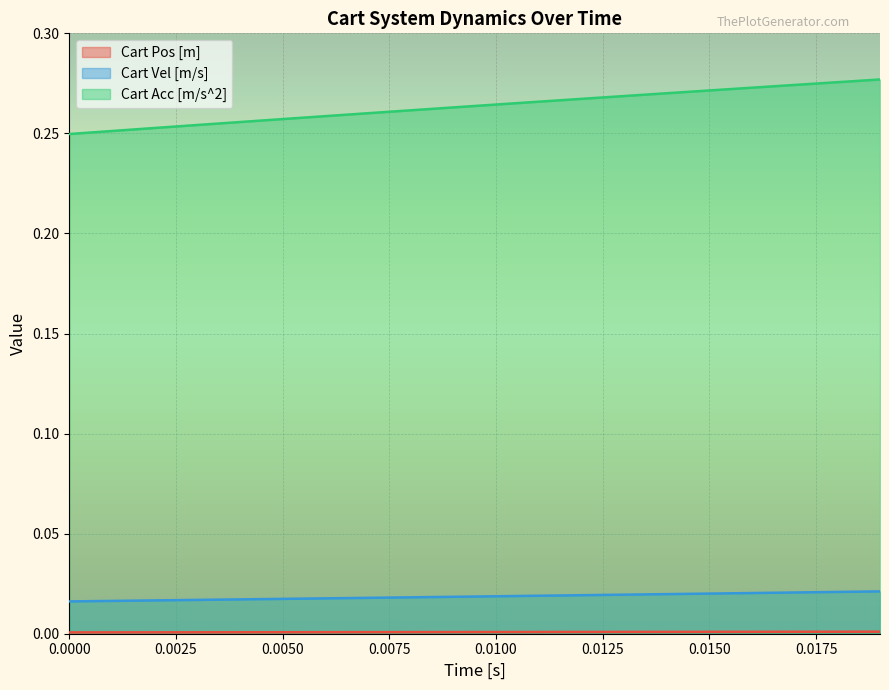

What are all the series names shown in the legend?

Cart Pos [m], Cart Vel [m/s], Cart Acc [m/s^2]